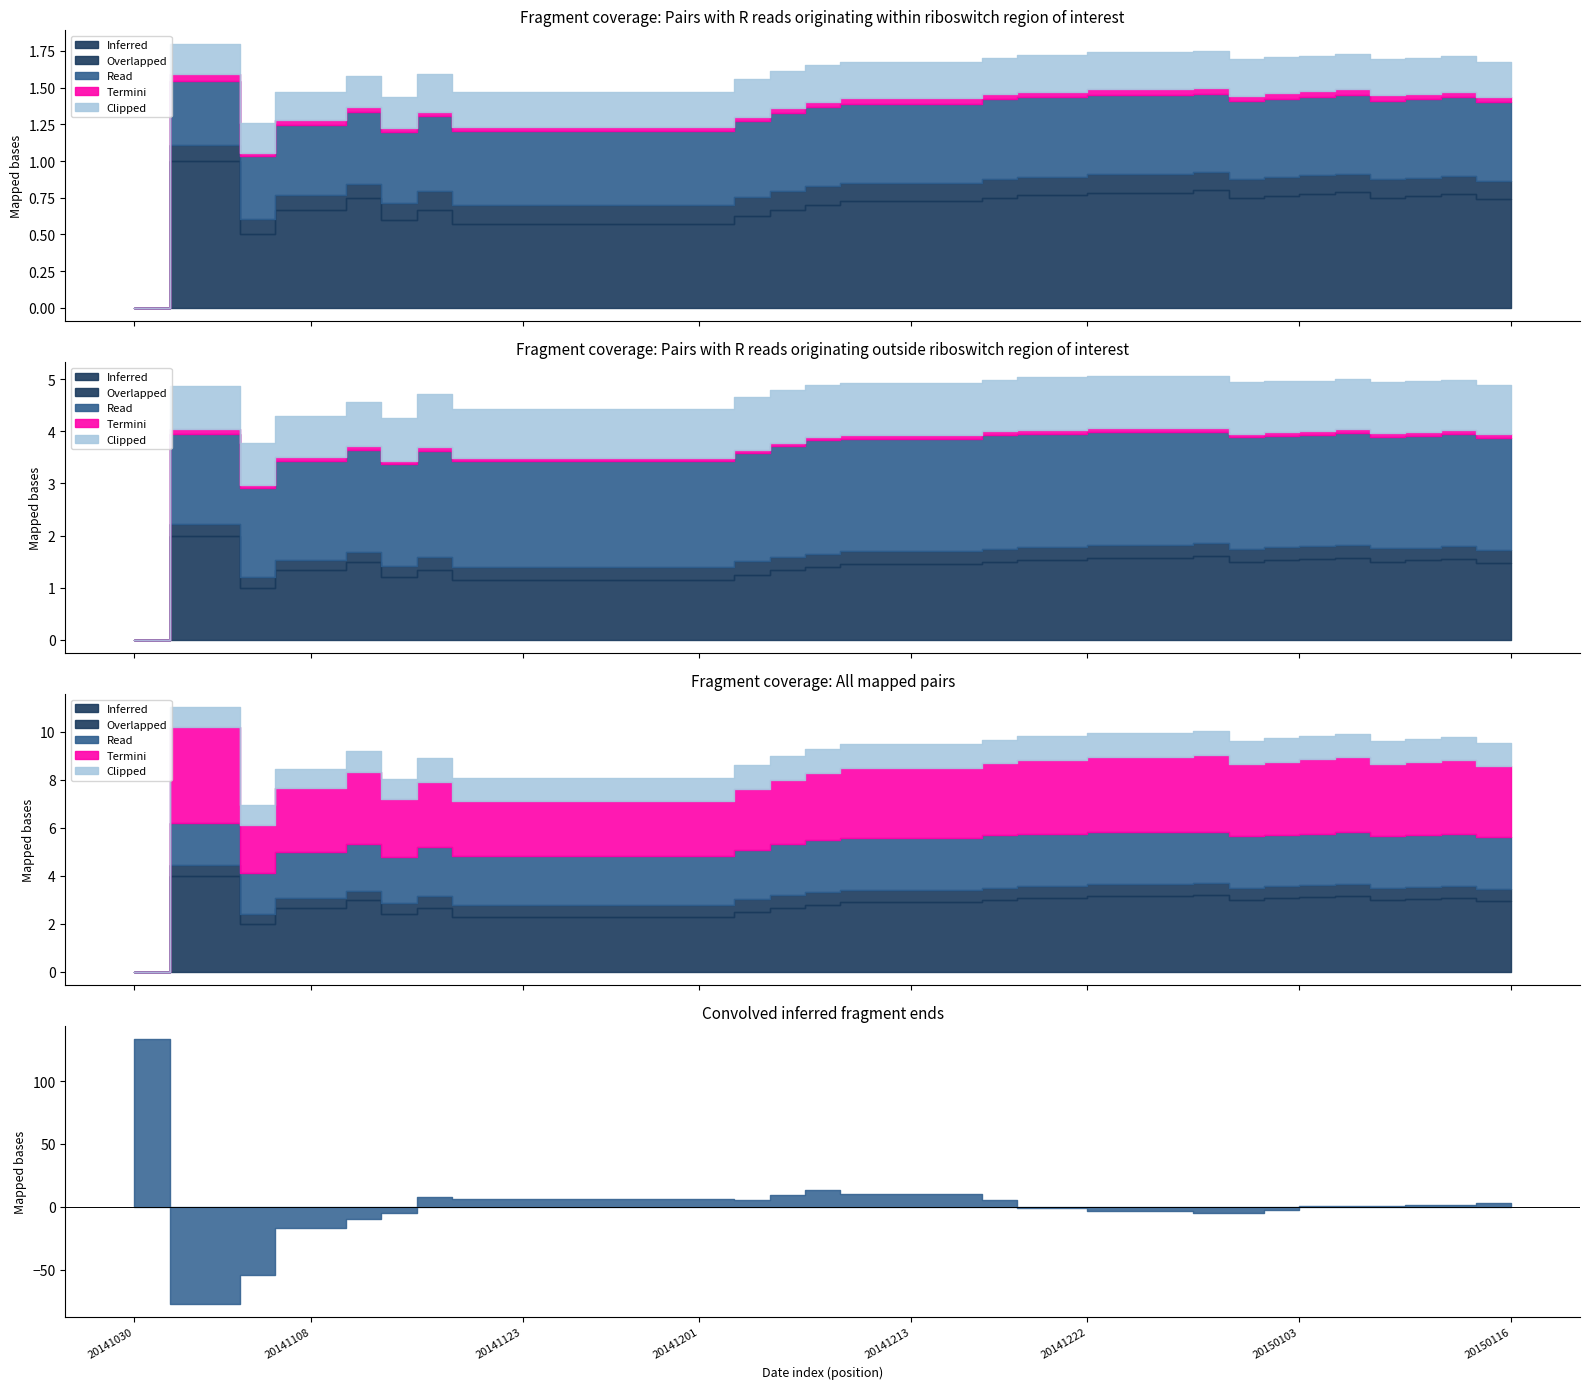

What is the difference between the highest and lowest values at 20141208?

7.9